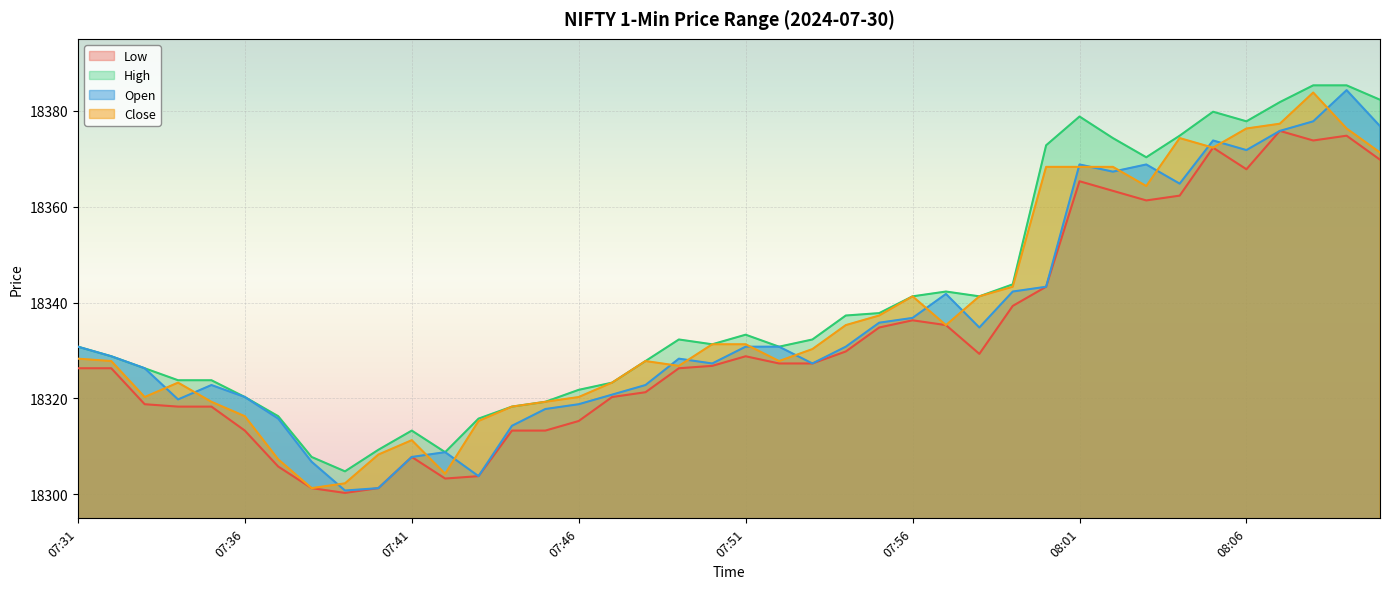

Which label corresponds to the largest value in the chart?

08:08